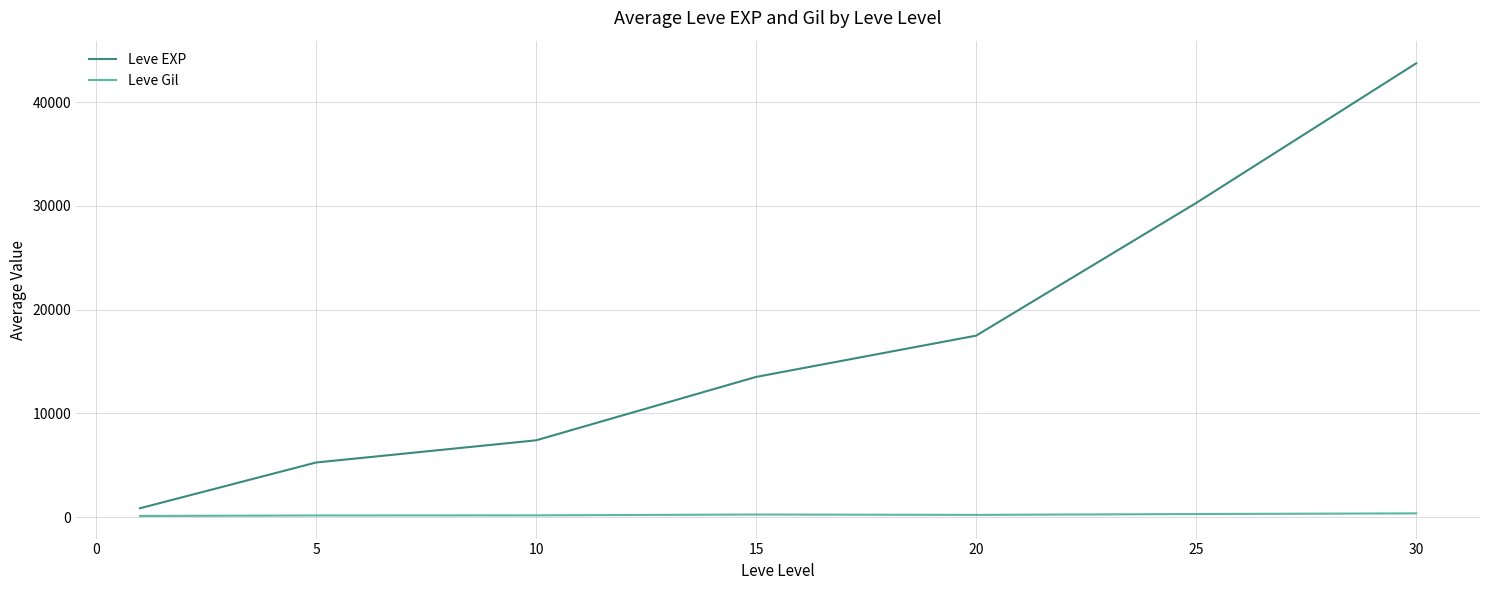

Which series has the largest total across all categories?

Leve EXP